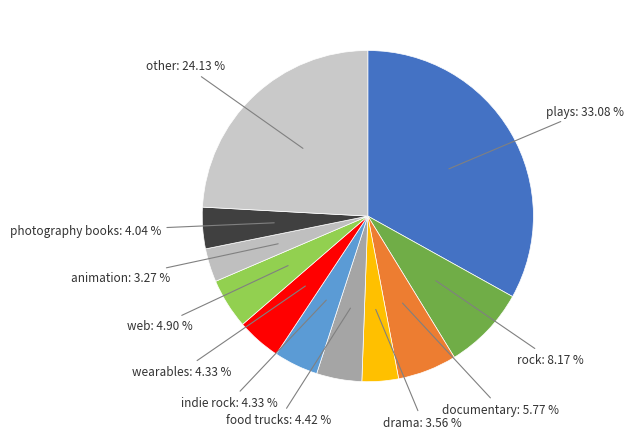

How many segments does this pie chart have?

11